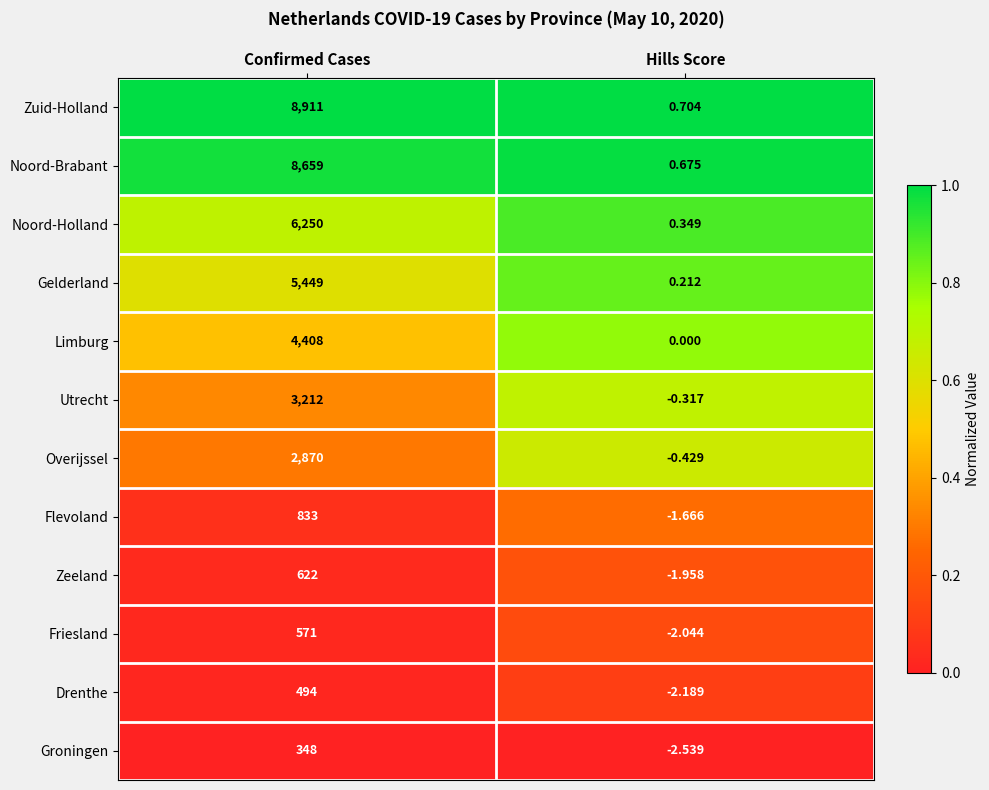

At which category is the sum across all series the highest?

Confirmed Cases